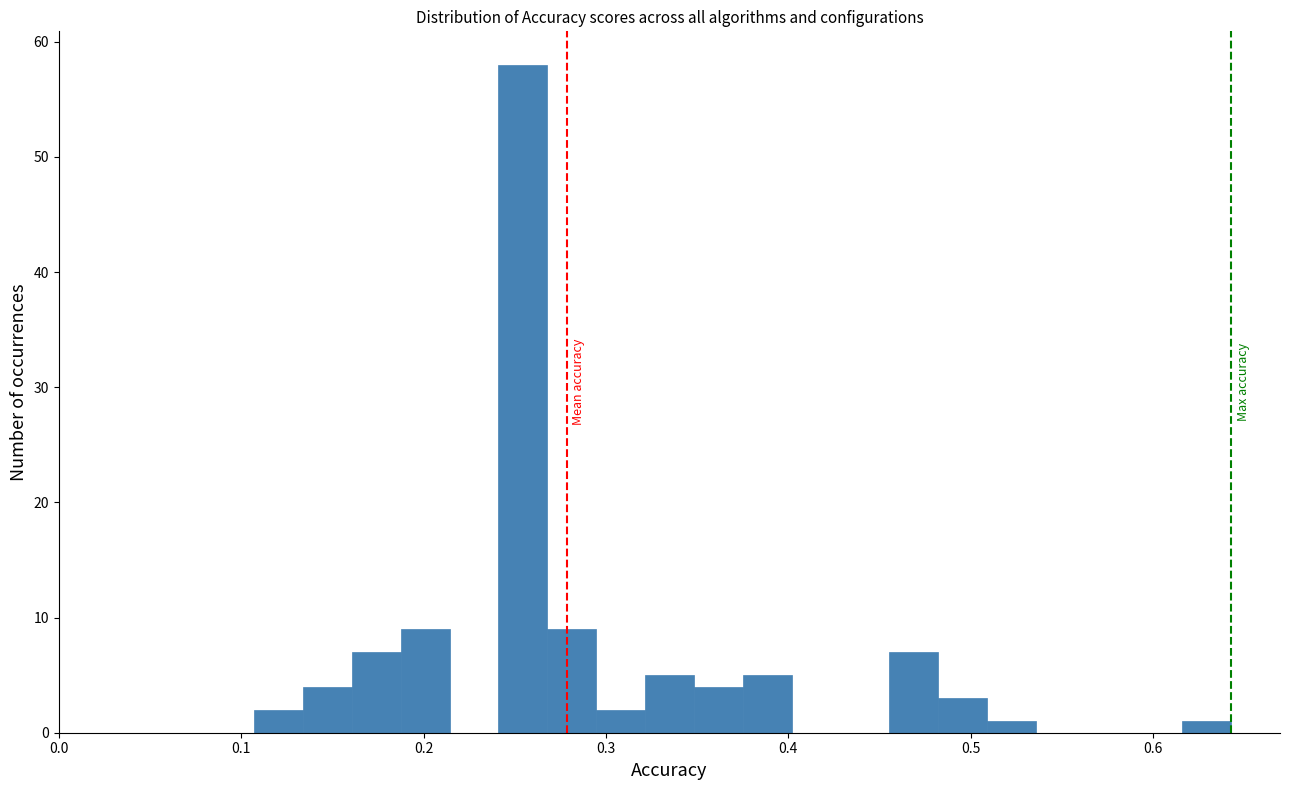

Read against the x-axis, roughly where is the centre of the tallest bar?

0.25